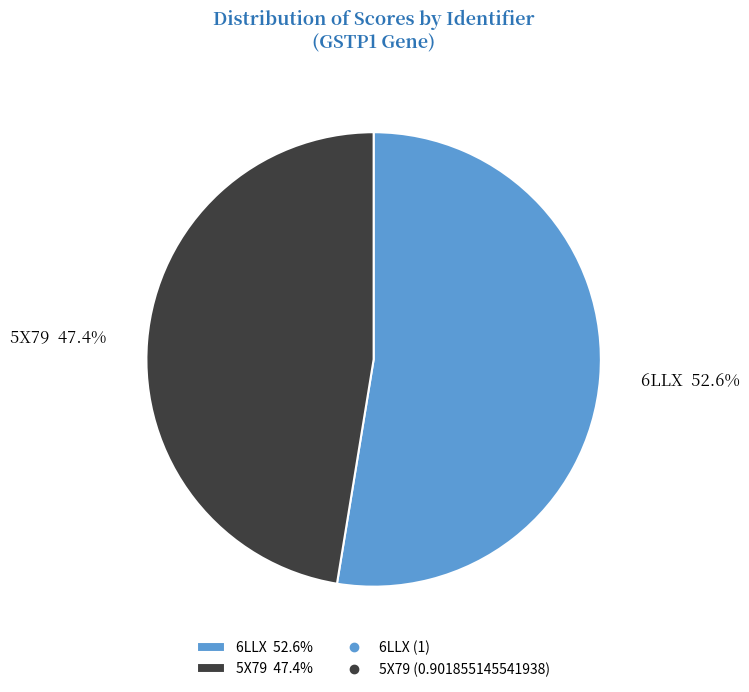

Does 5X79 account for over 50% of the chart?

No